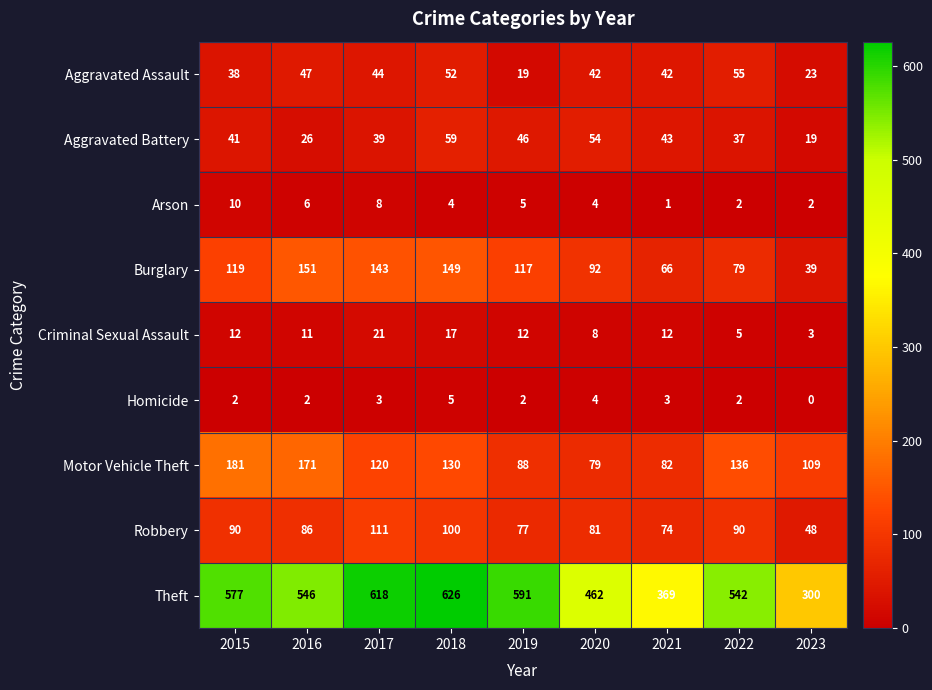

What is the average value of the Theft series?

515